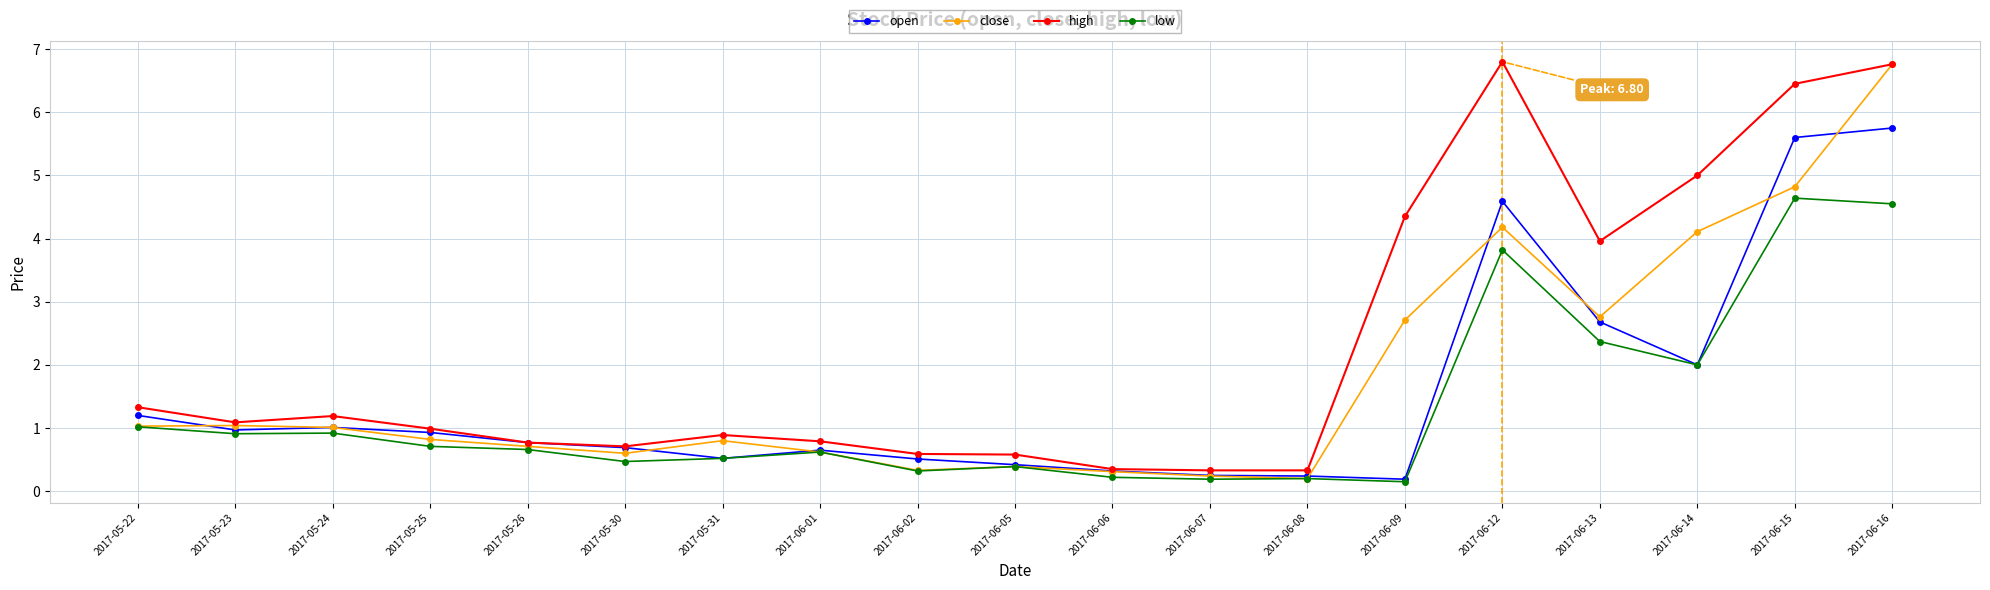

List the series in order of their overall mean, lowest first.

low, open, close, high